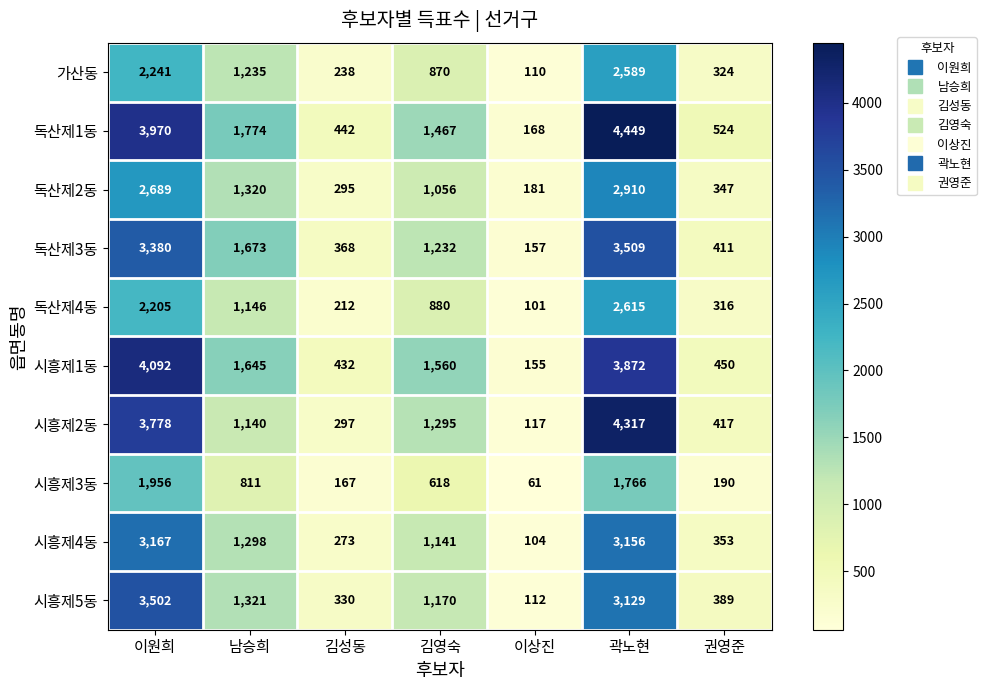

What is the greatest value displayed?

4449